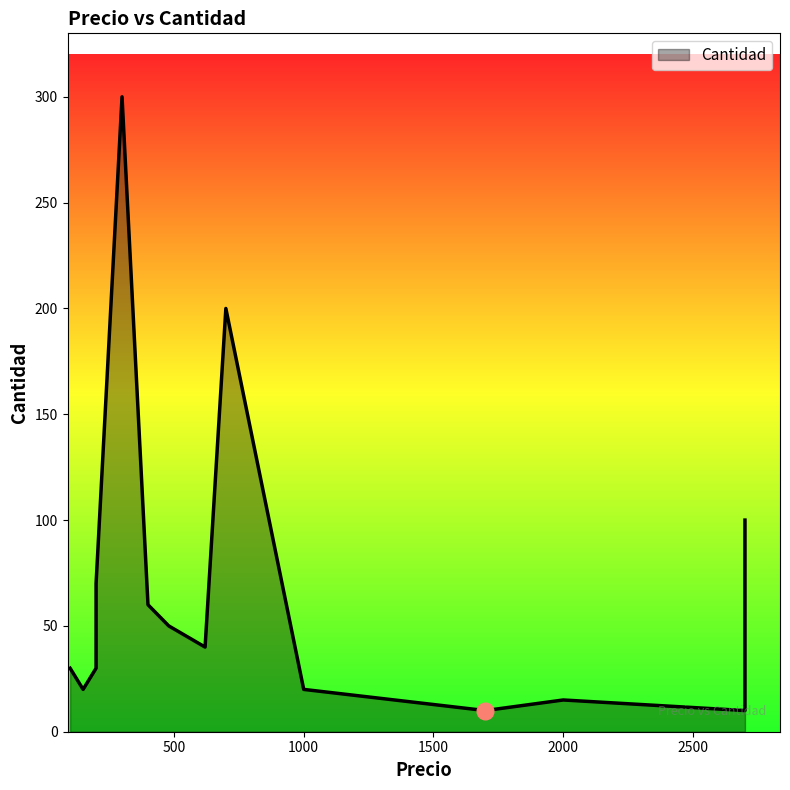

The value at 1000 is 20. True or false?

True